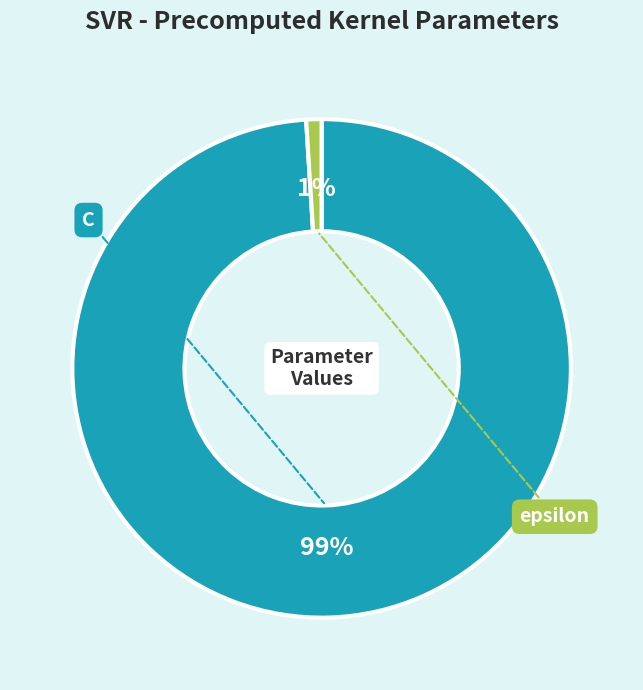

Combined, what portion of the pie is C and epsilon?

100.0%